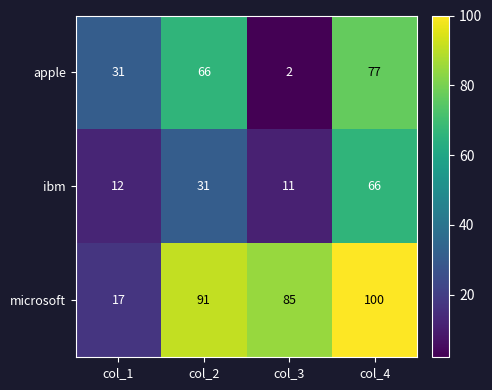

What is the sum of the apple values at col_1 and col_2?

97